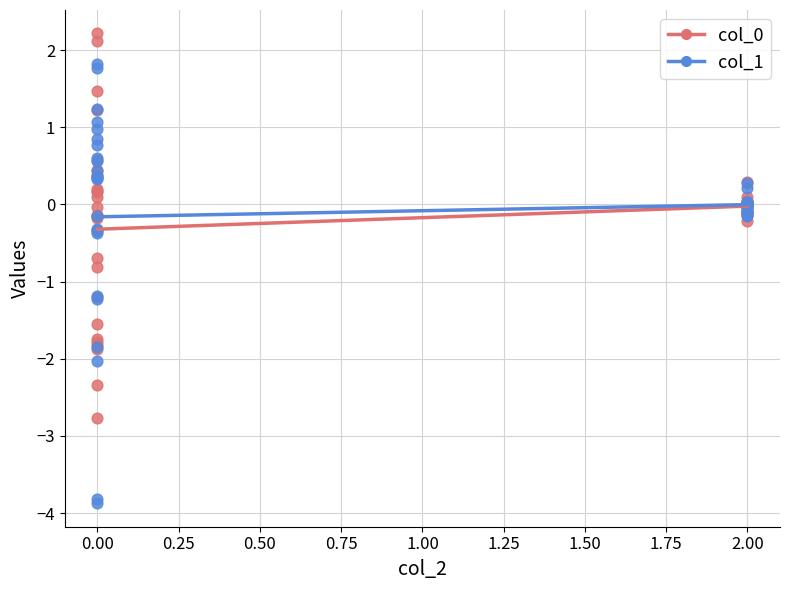

Is the value of col_1 at 2.00 greater than the value of col_0 at 0.00?

Yes